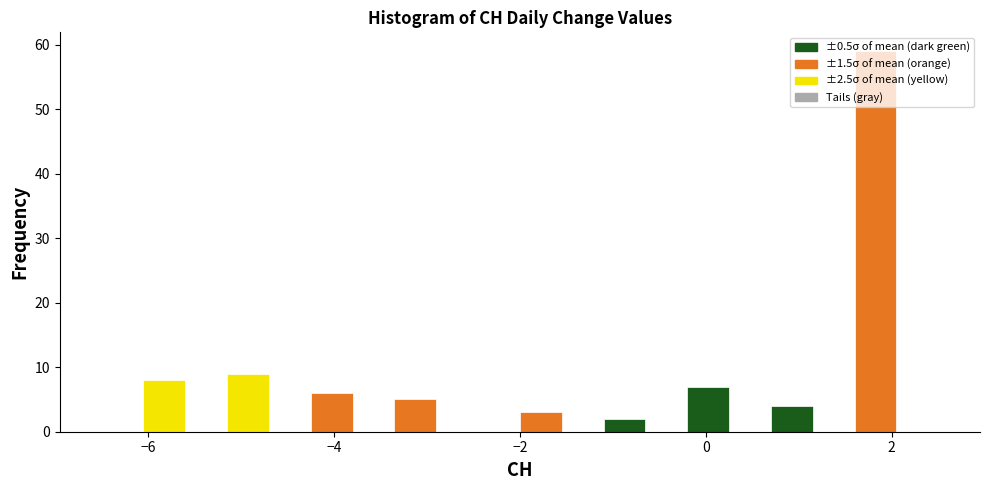

Around what value on the x-axis is the tallest bar? Give the approximate position of its centre, as read against the axis.

1.8